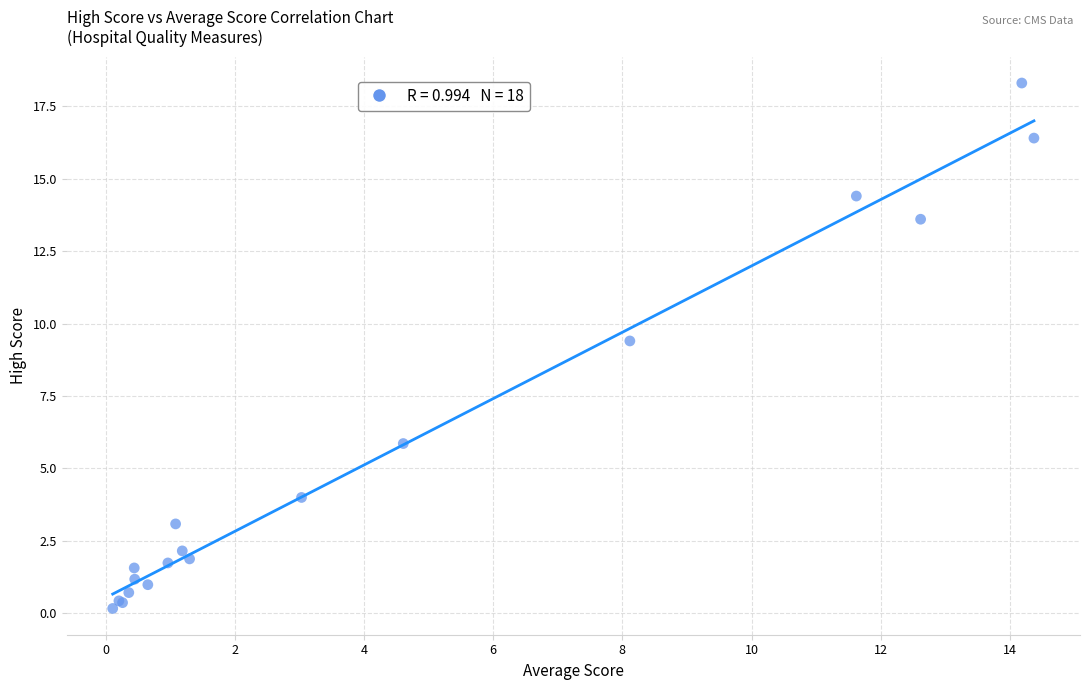

What Y value in the scatter plot is closest to 9?

9.4